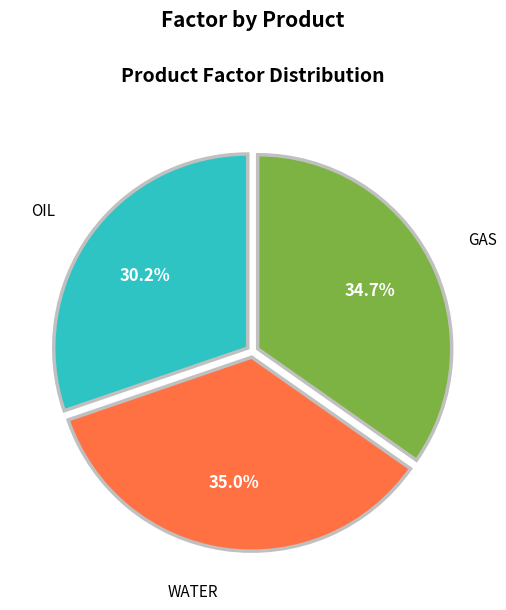

What is the smallest slice in the pie chart?

OIL